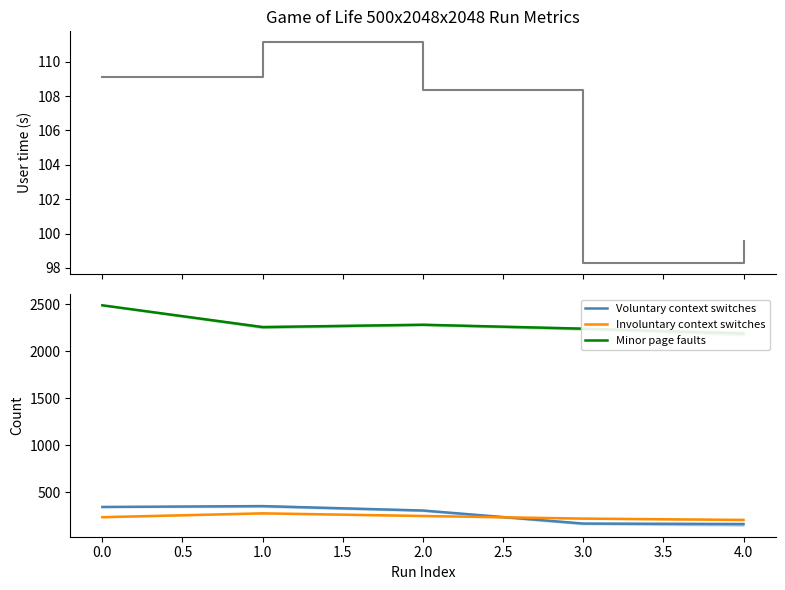

What is the highest value of the Involuntary context switches series?

273